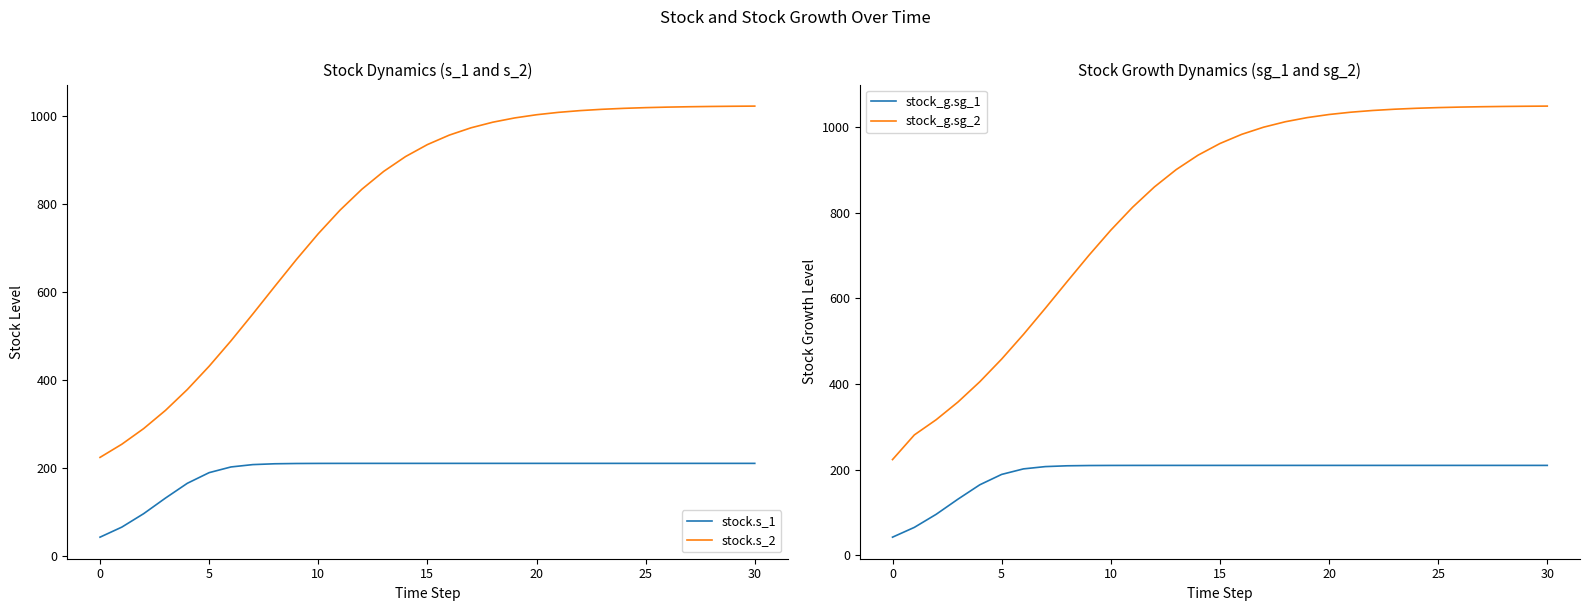

The stock_g.sg_2 series shows 1046.2 at 25. True or false?

True